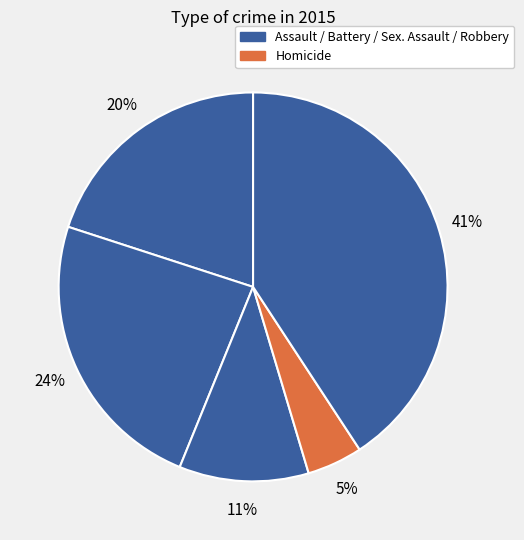

What is the smallest slice in the pie chart?

Homicide